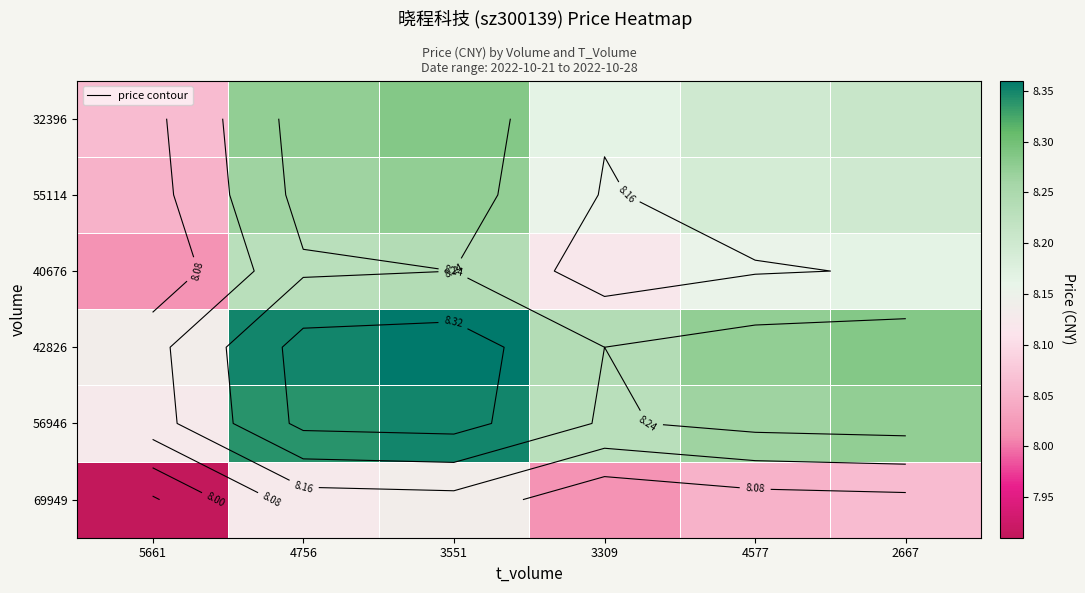

What is the spread (max minus min) of values at 3309?

0.2